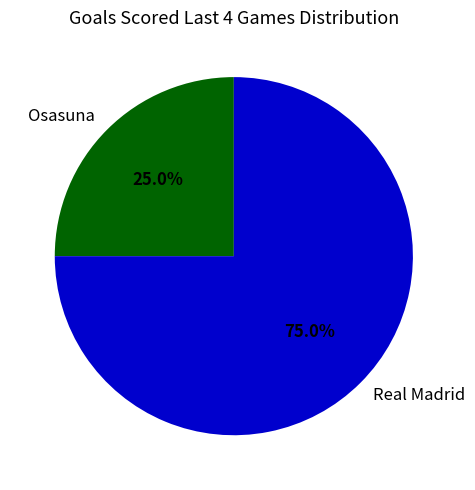

Rank the categories by value from highest to lowest.

Real Madrid, Osasuna